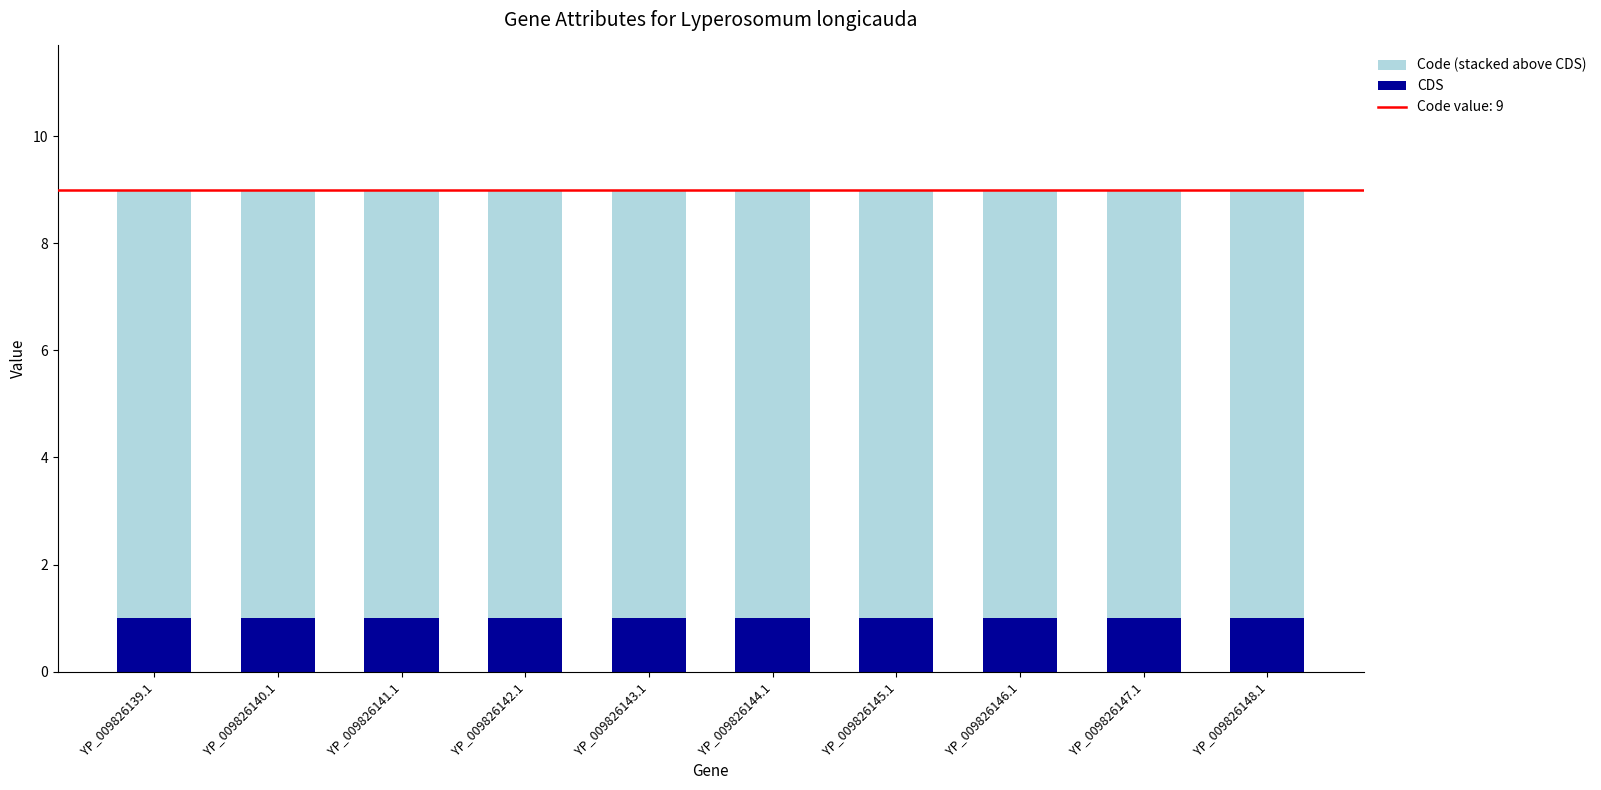

What is the total value across all series at YP_009826148.1?

9